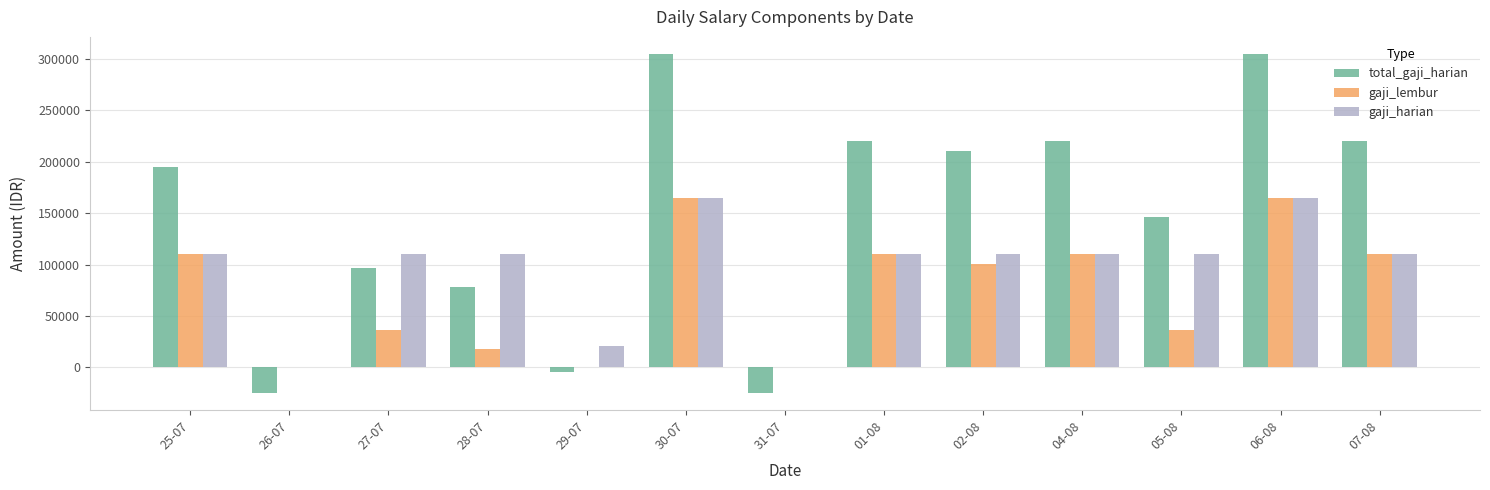

What is the sum of the total_gaji_harian values at 29-07 and 05-08?

142291.7